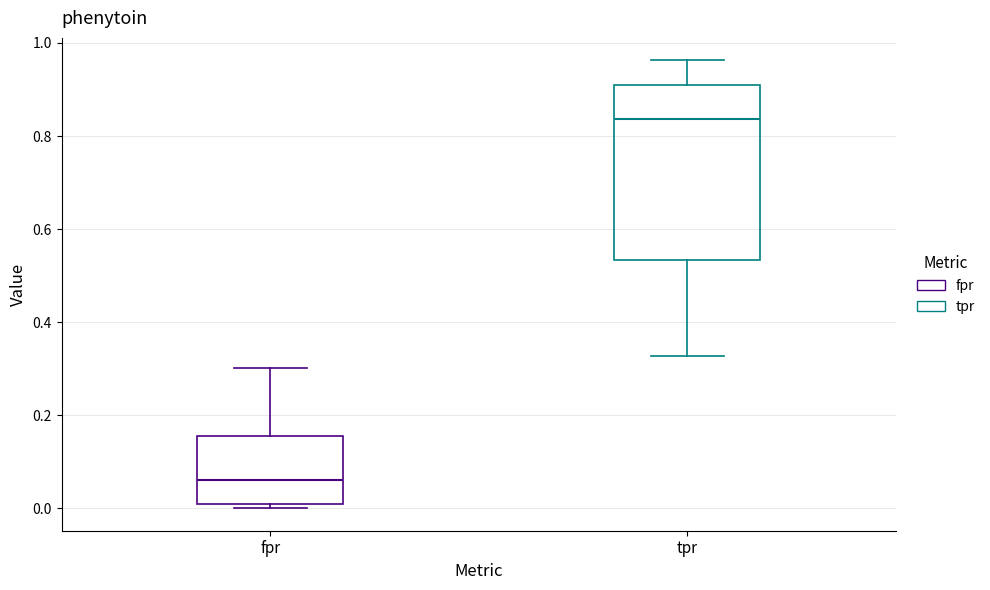

Comparing the boxes themselves (not the whiskers), which one is the tallest?

tpr